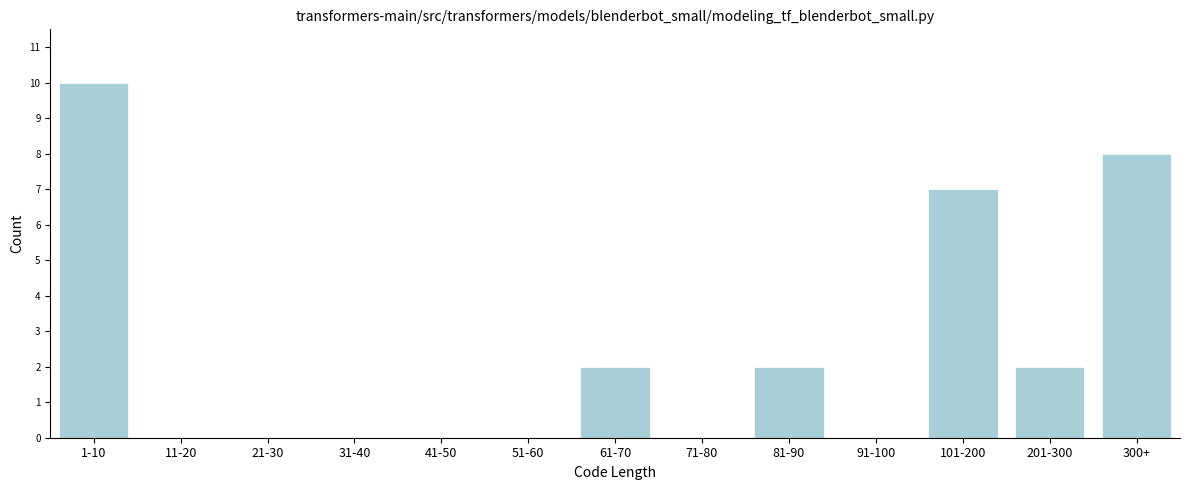

Reading left to right, transcribe all the data shown in this chart.

1-10=10	11-20=0	21-30=0	31-40=0	41-50=0	51-60=0	61-70=2	71-80=0	81-90=2	91-100=0	101-200=7	201-300=2	300+=8